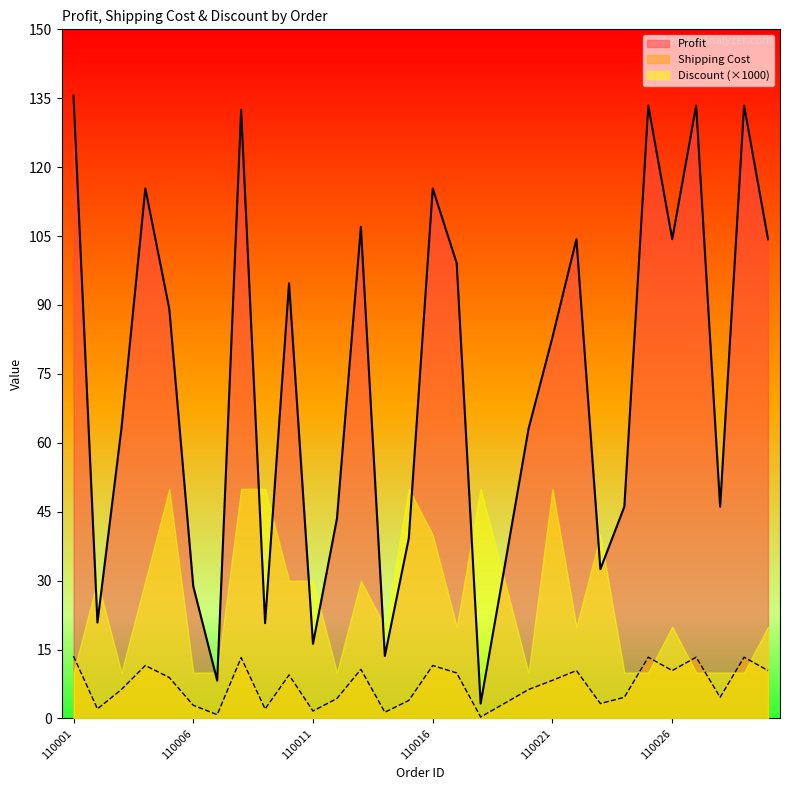

What is the difference between the Shipping Cost values at 110015 and 110002?

1.8